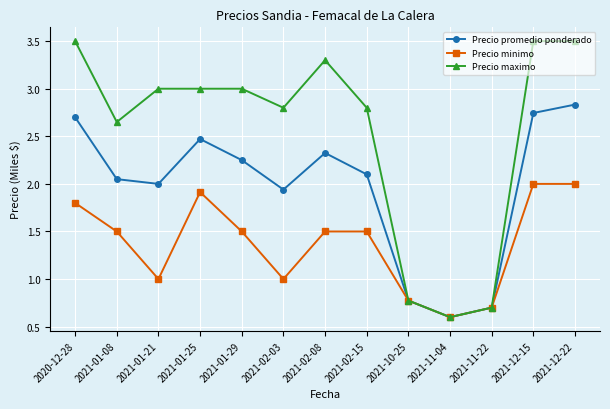

At which category does Precio minimo reach its first local valley?

2021-01-21